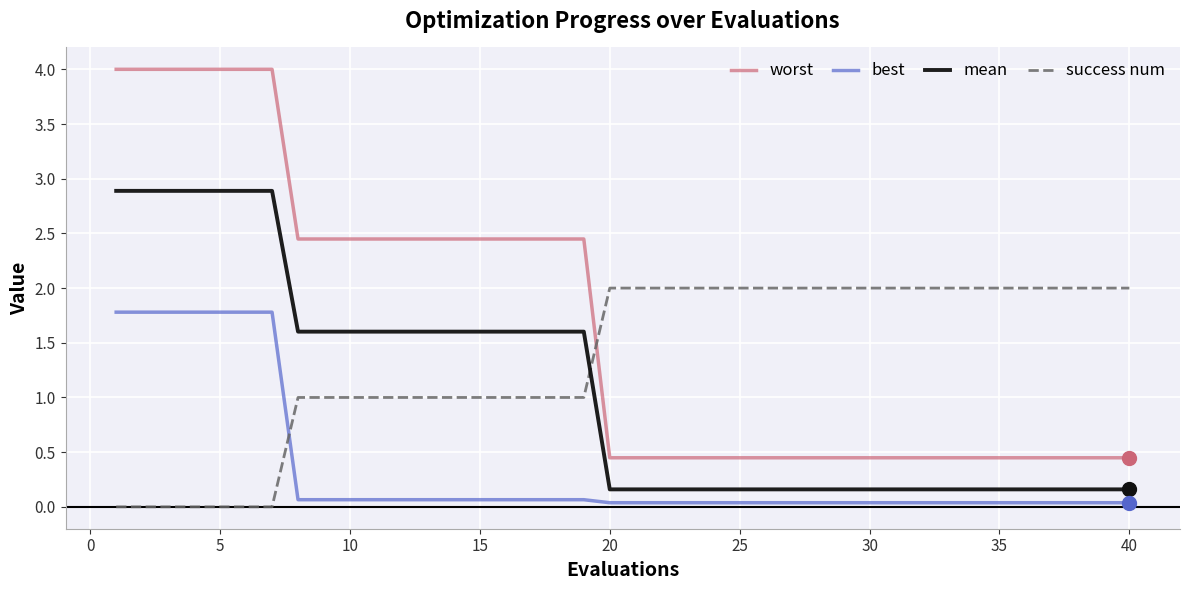

Which series has the largest total across all categories?

worst